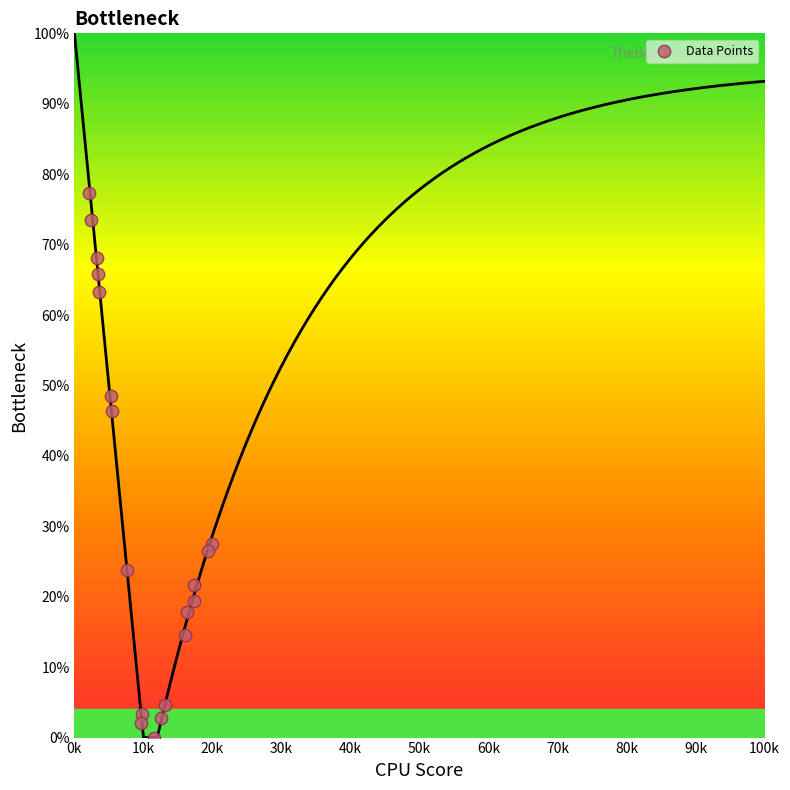

What Y value in the scatter plot is closest to 38?

46.4